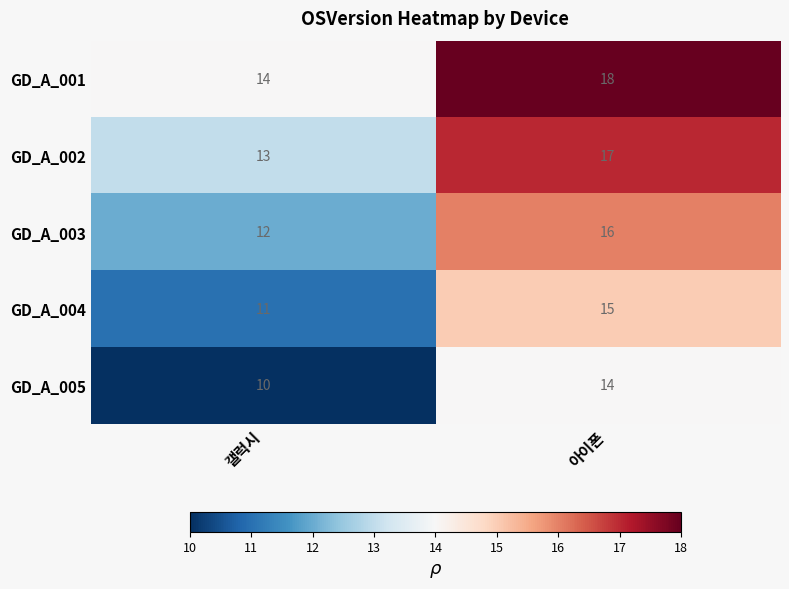

Rank the categories by GD_A_003 value from lowest to highest.

갤럭시, 아이폰